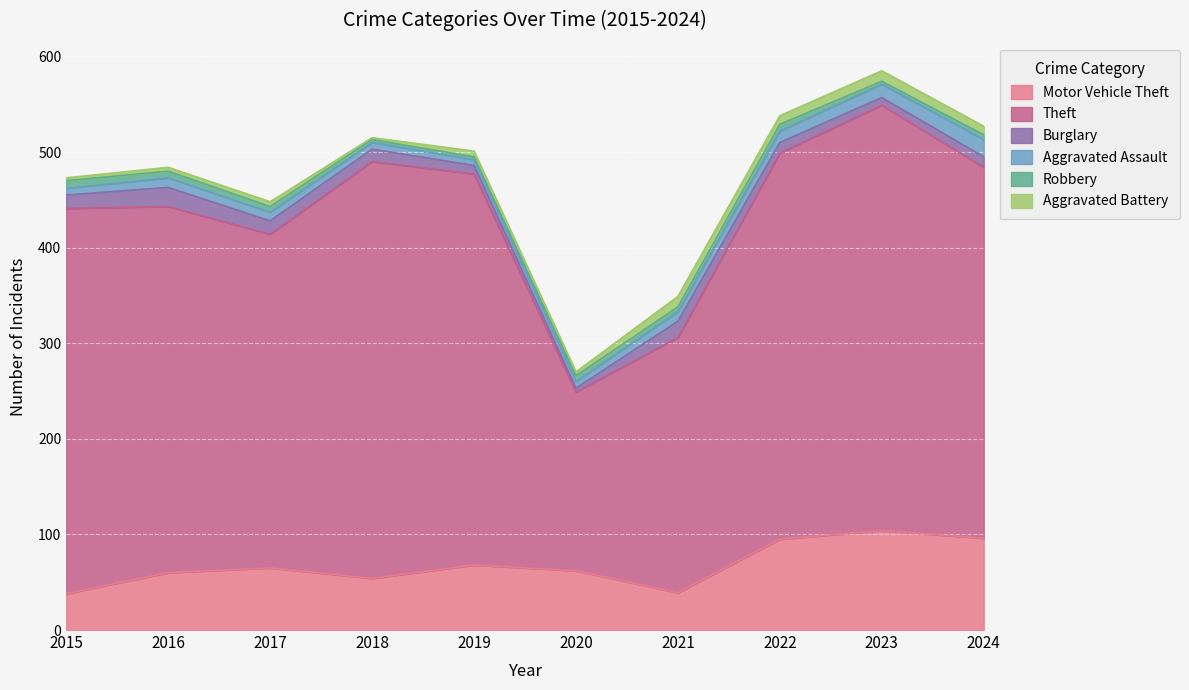

True or false: Burglary and Motor Vehicle Theft intersect in this chart.

False